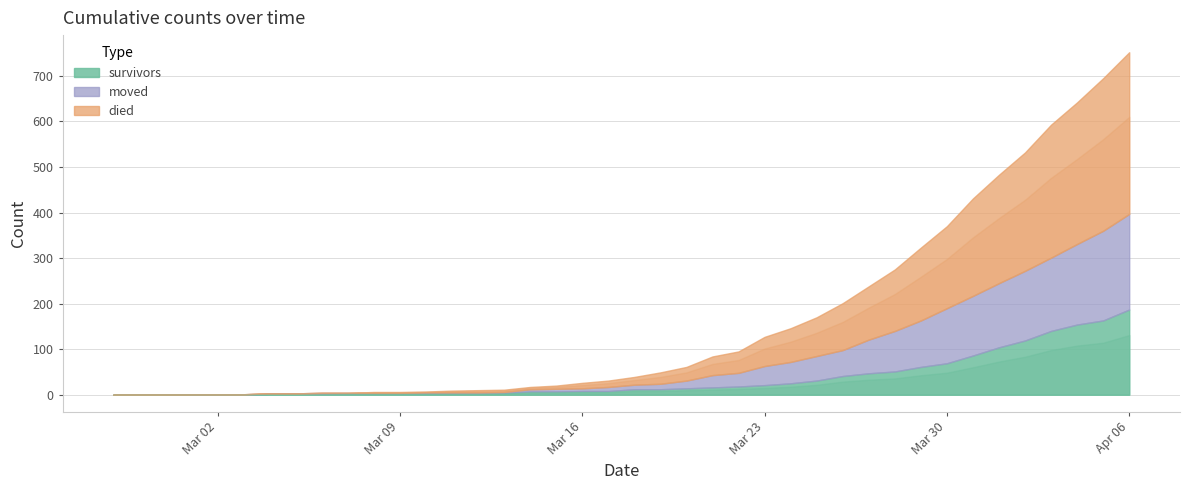

What is the label of the 28th point from the left?

2020-03-25